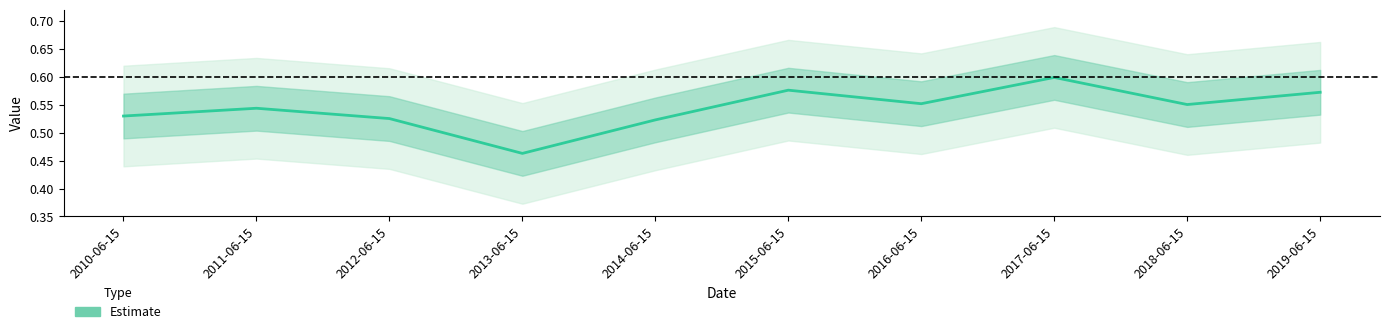

How many series are shown in this chart?

1